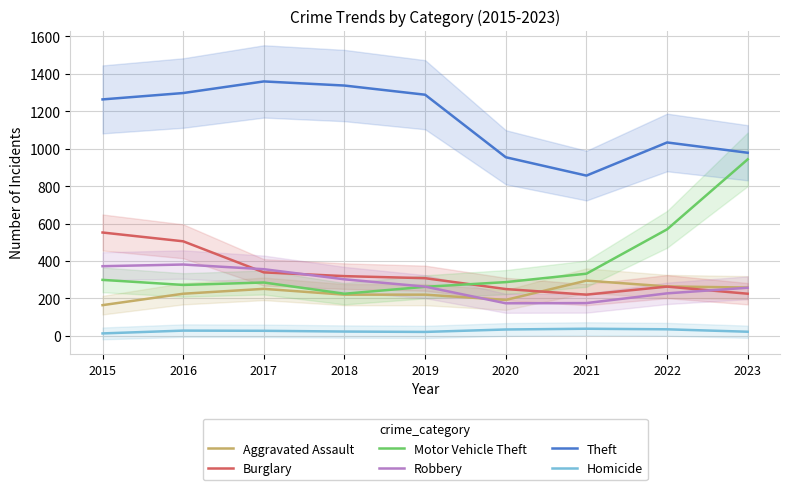

Reading right to left, what are all the values shown in this chart?

Aggravated Assault: 2023=258	2022=264	2021=295	2020=192	2019=220	2018=220	2017=251	2016=225	2015=164
Burglary: 2023=225	2022=263	2021=220	2020=250	2019=308	2018=319	2017=339	2016=505	2015=552
Motor Vehicle Theft: 2023=943	2022=569	2021=332	2020=287	2019=262	2018=225	2017=285	2016=272	2015=299
Robbery: 2023=257	2022=227	2021=175	2020=174	2019=263	2018=302	2017=356	2016=381	2015=372
Theft: 2023=978	2022=1033	2021=856	2020=954	2019=1288	2018=1337	2017=1359	2016=1297	2015=1263
Homicide: 2023=22	2022=35	2021=38	2020=34	2019=21	2018=23	2017=27	2016=28	2015=13